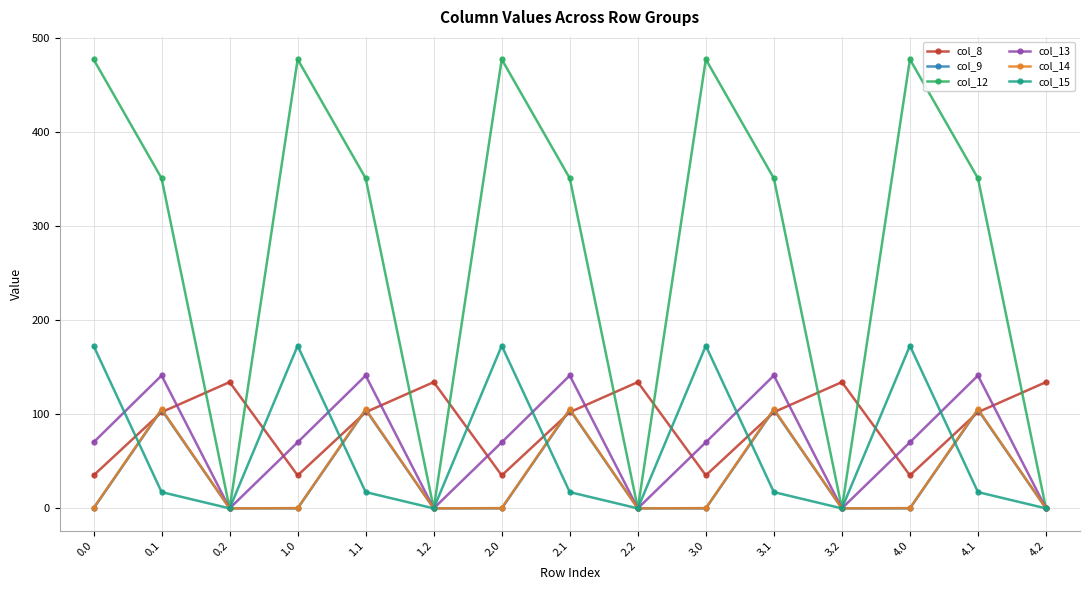

Which series has the largest range (max minus min)?

col_12